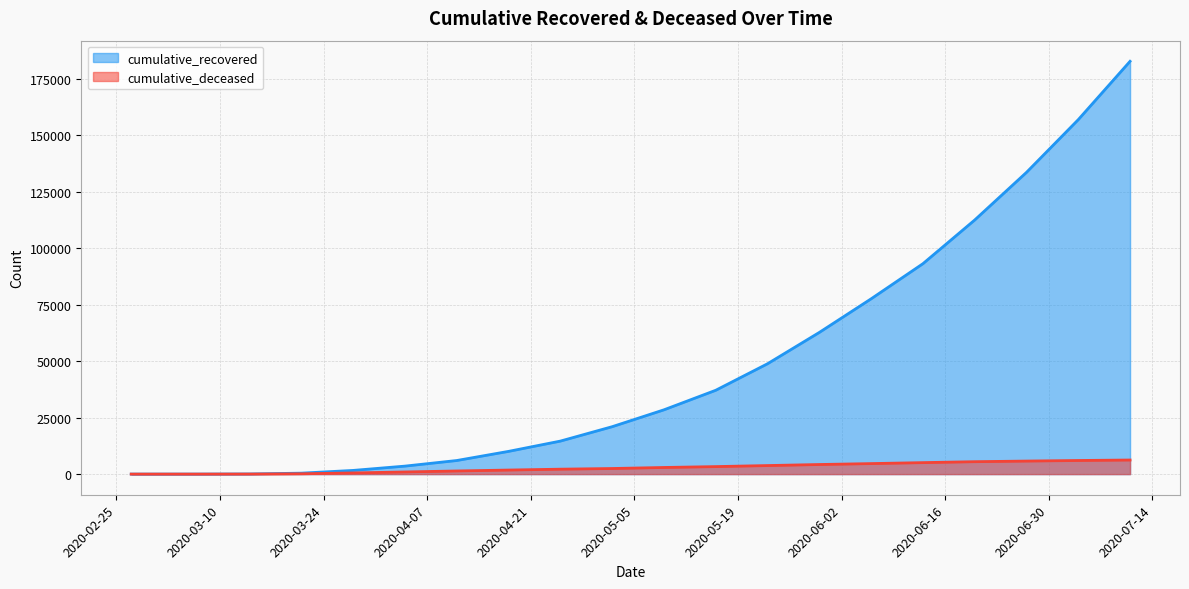

True or false: cumulative_recovered has more than 2 interior local peaks.

False